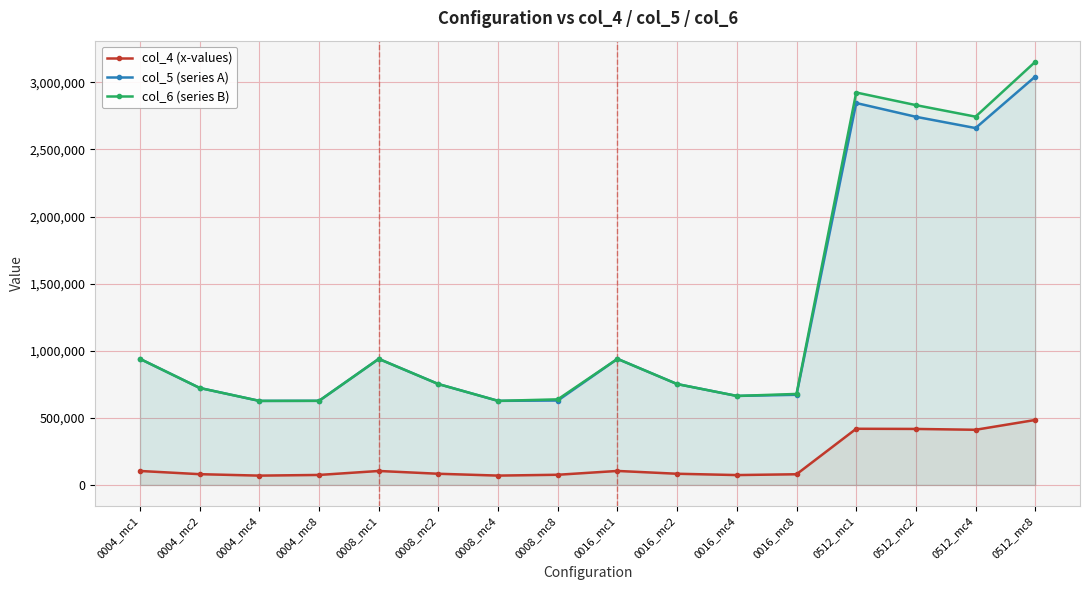

What value does the col_4 (x-values) series have at 0016_mc4?

73502